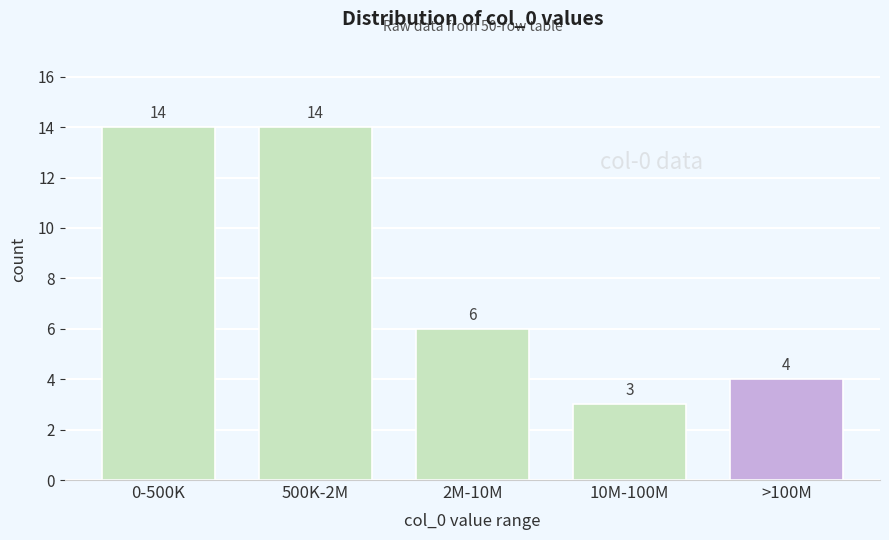

Reading left to right, transcribe all the data shown in this chart.

0-500K=14	500K-2M=14	2M-10M=6	10M-100M=3	>100M=4